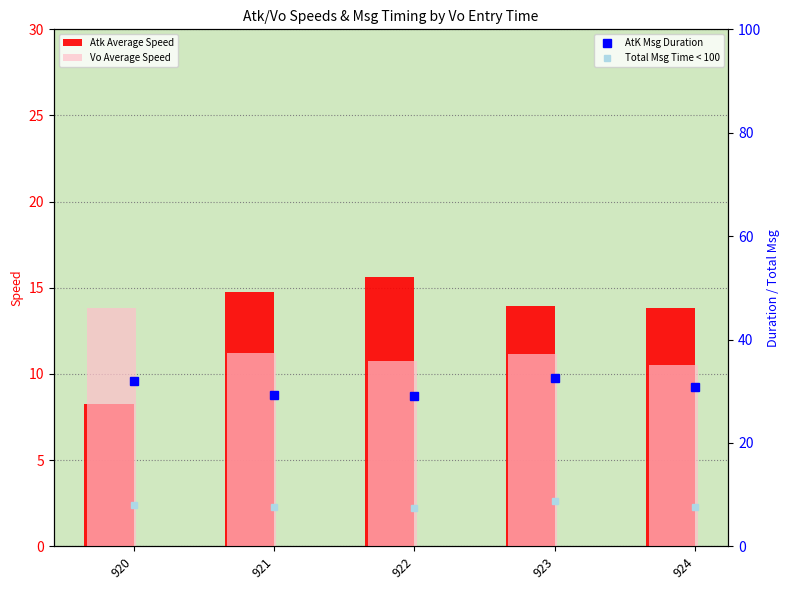

Rank the series at 920 from lowest to highest value.

Total Msg Time < 100, Atk Average Speed, Vo Average Speed, AtK Msg Duration